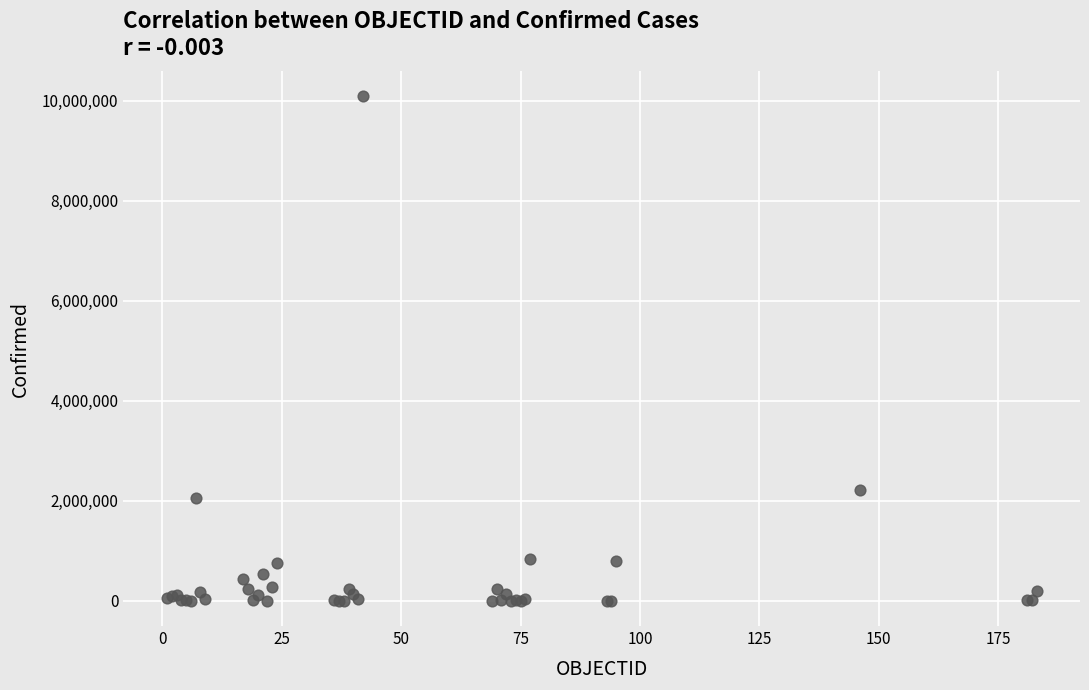

What Y value in the scatter plot is closest to 5042196?

2217001